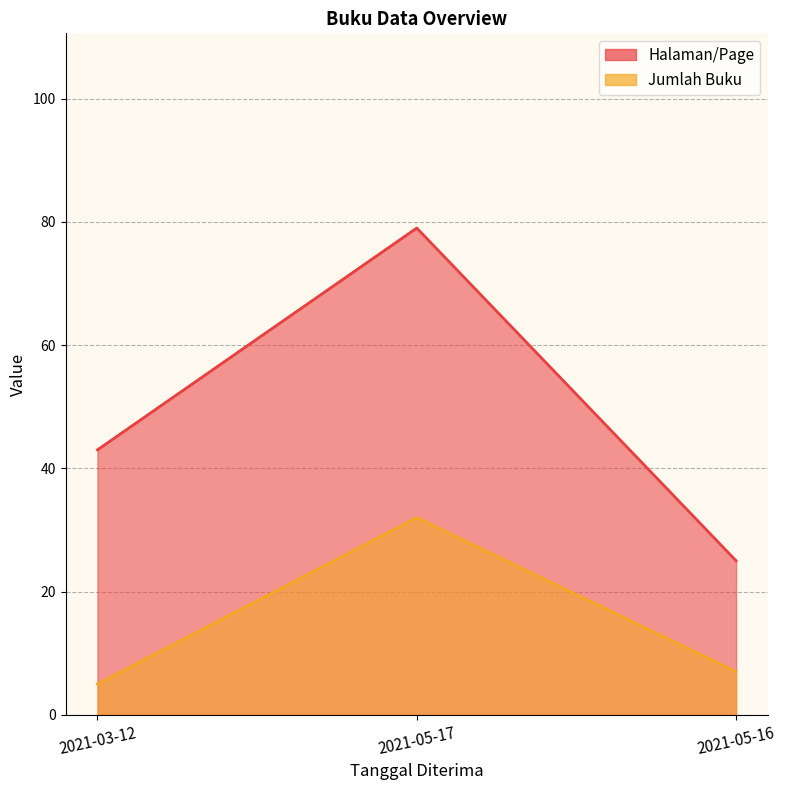

Is the value of Jumlah Buku at 2021-05-17 greater than the value of Halaman/Page at 2021-05-16?

Yes